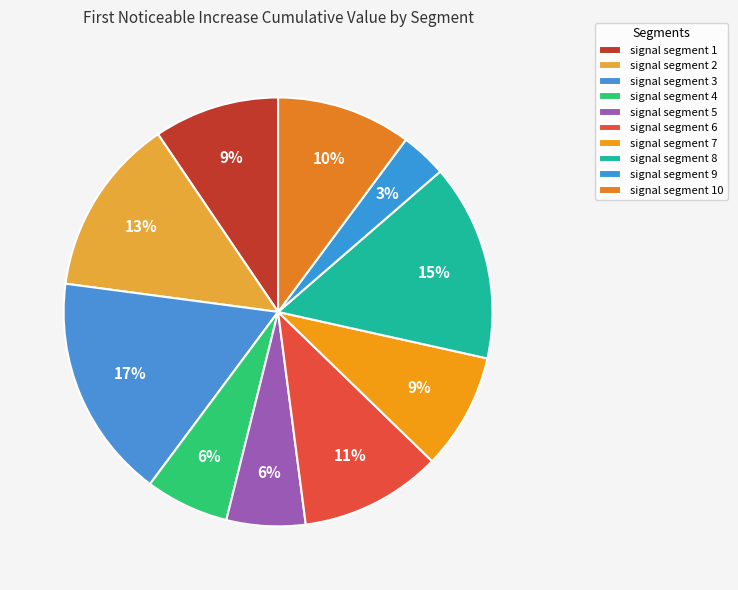

Count the number of slices in the pie.

10